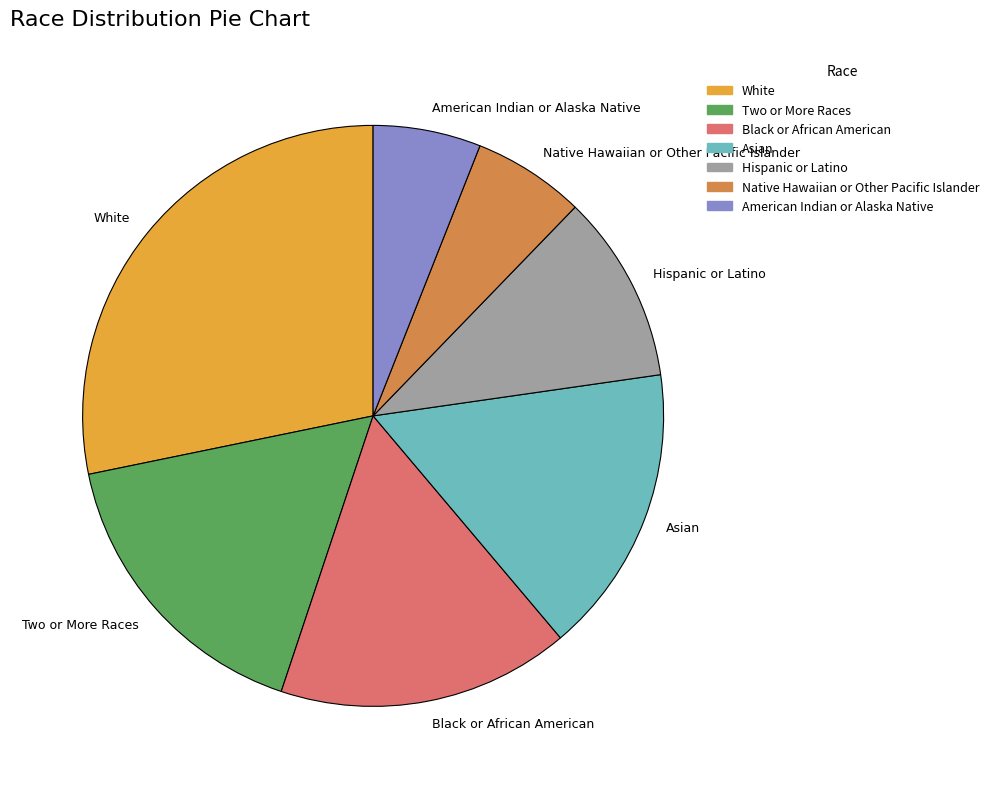

Count the number of slices in the pie.

7